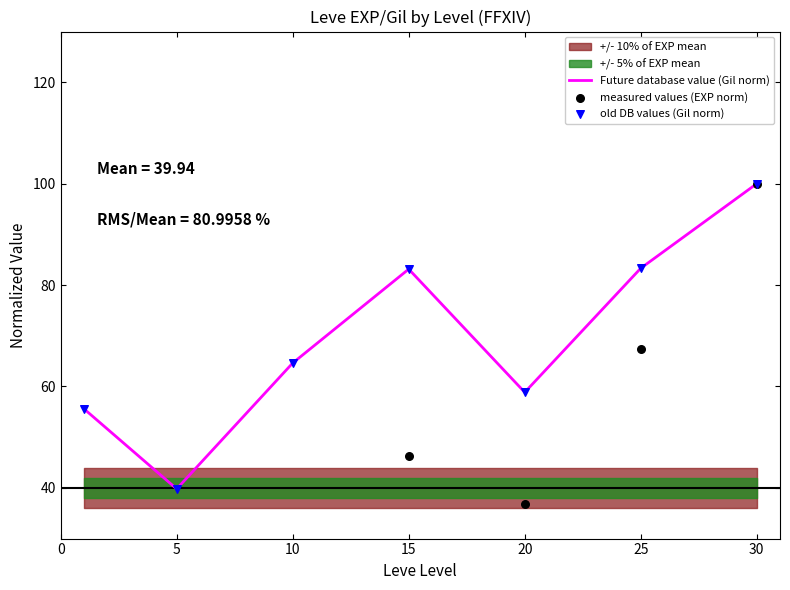

At which category is the sum across all series the highest?

30